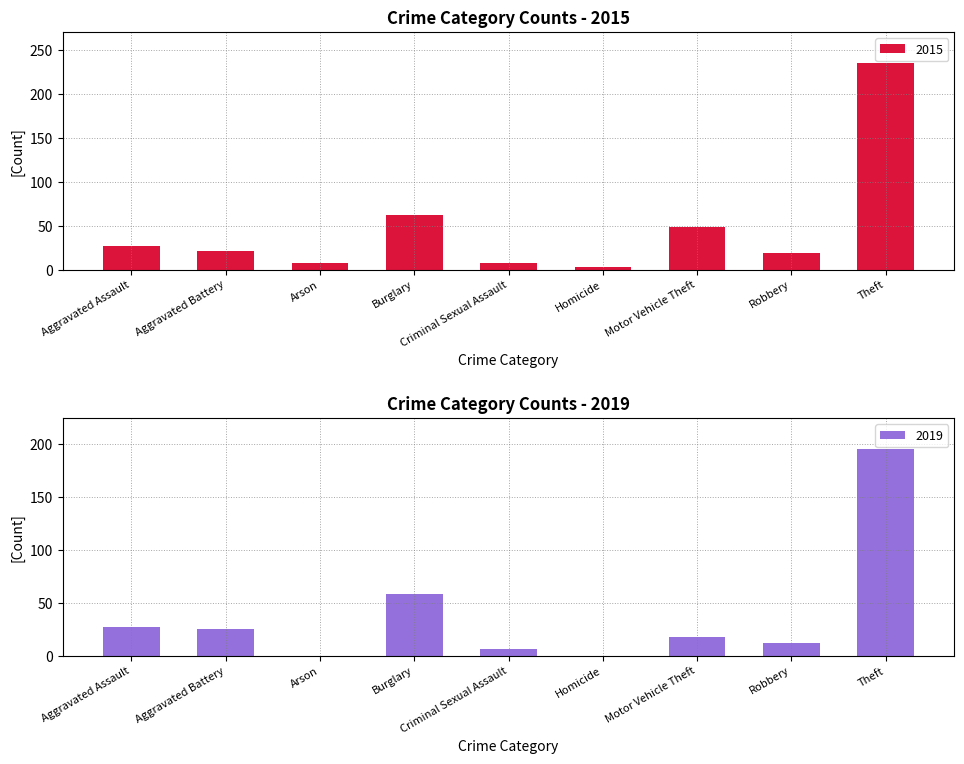

What is the value of the 2015 bar at the 9th from the left?

235